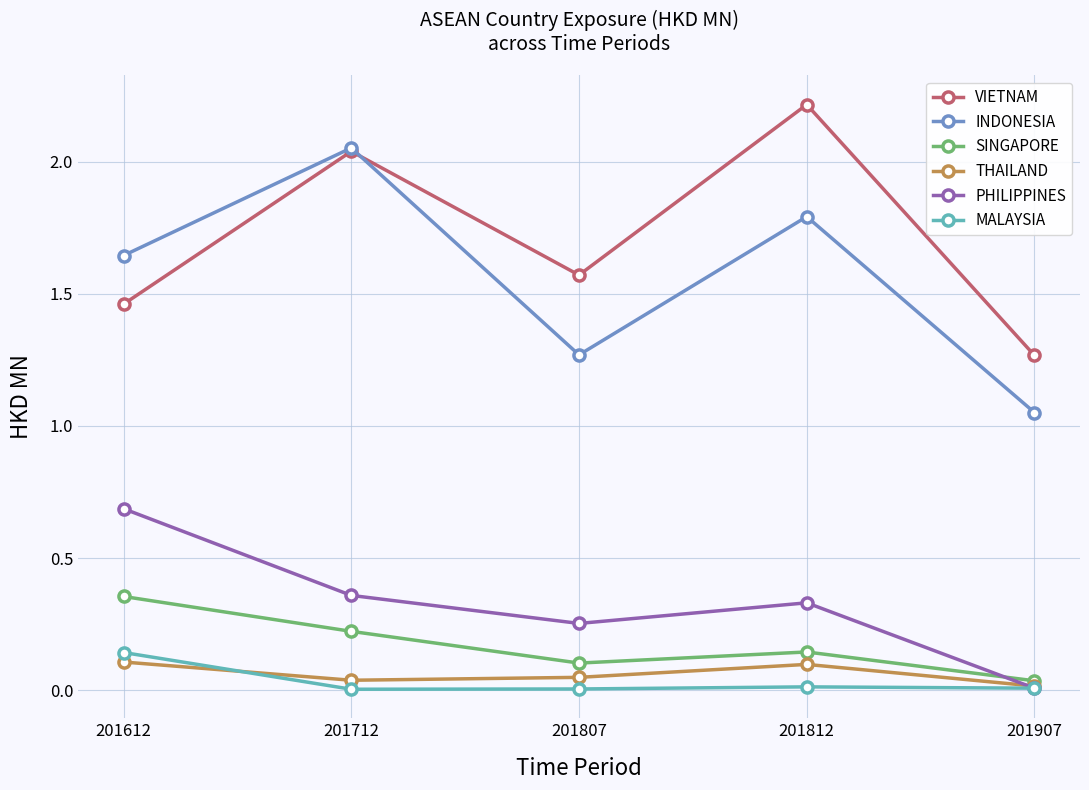

Which category has the highest value in the PHILIPPINES series?

201612